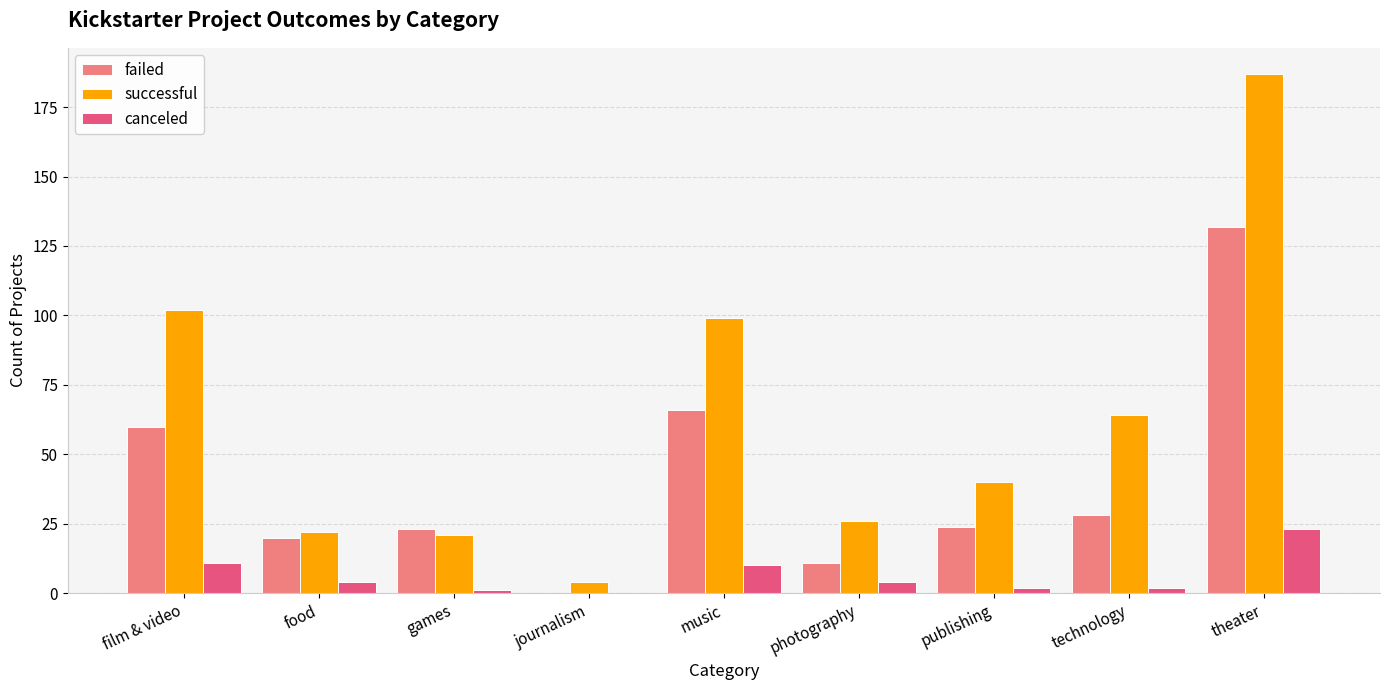

Which category has the highest value across all series?

theater